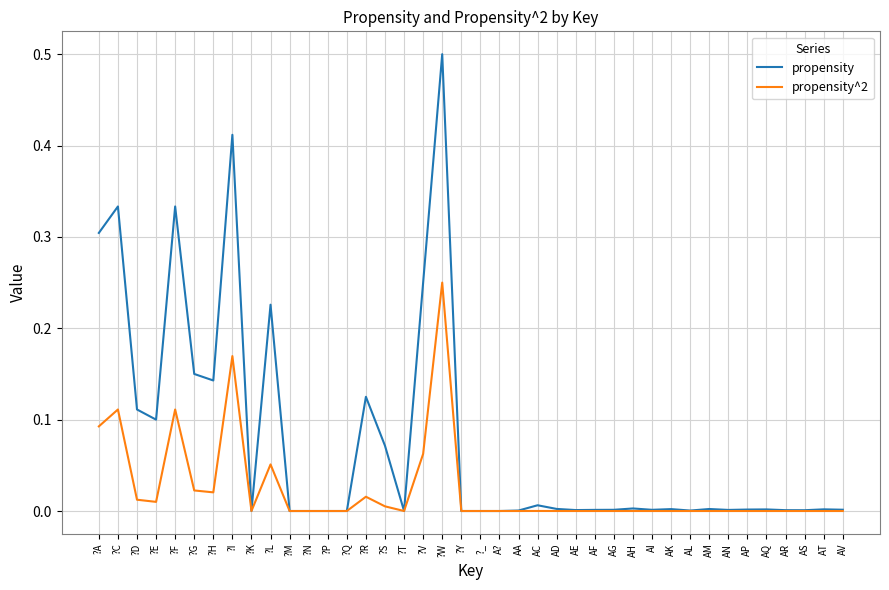

Which series has the largest total across all categories?

propensity